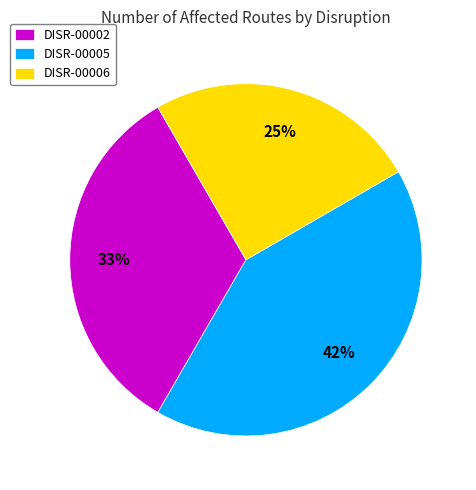

Is there a majority slice in this chart?

No